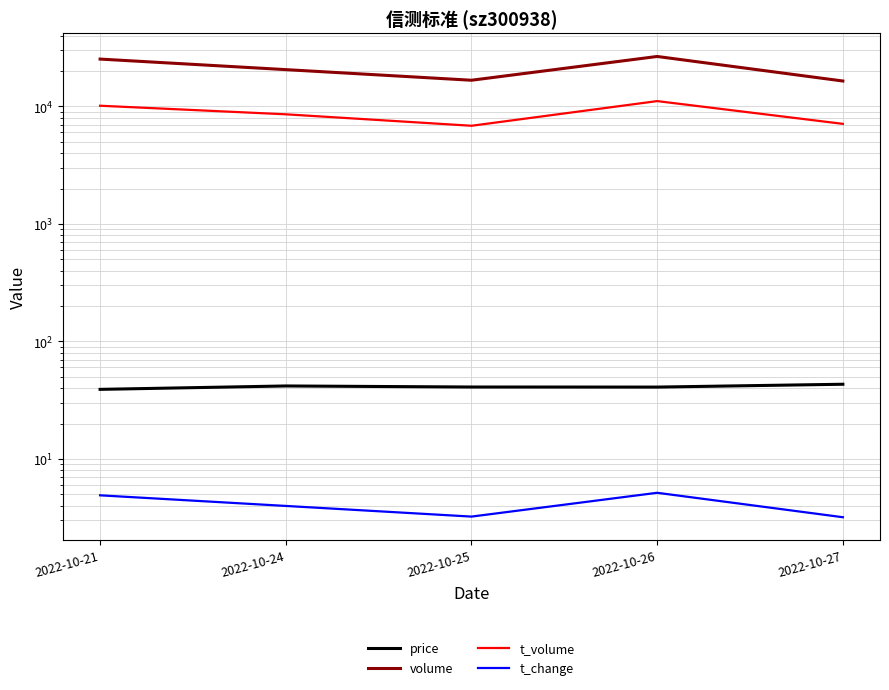

Which series has the largest total across all categories?

volume